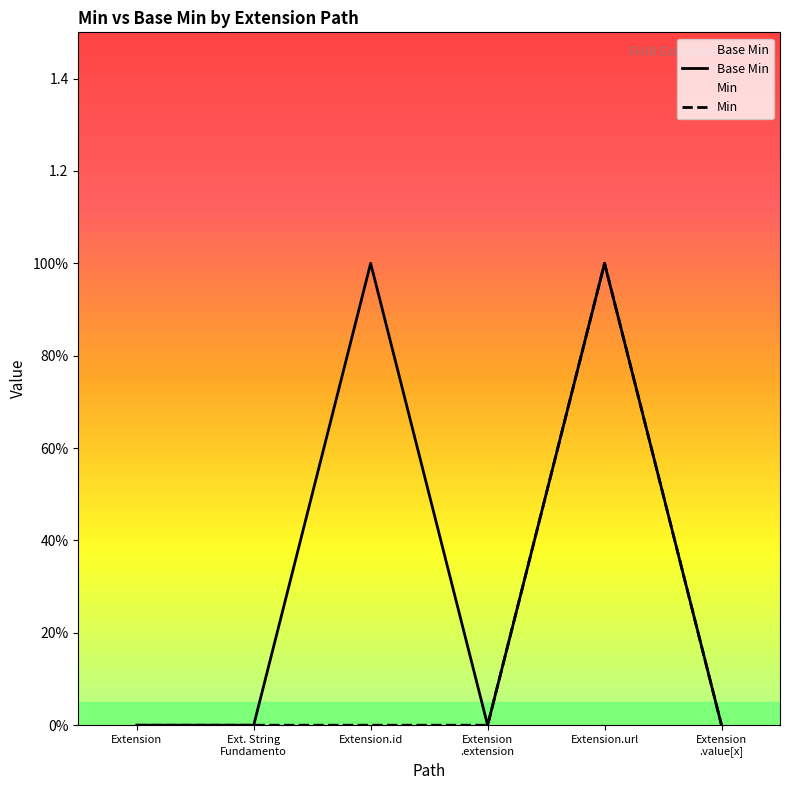

True or false: Min and Base Min intersect in this chart.

False